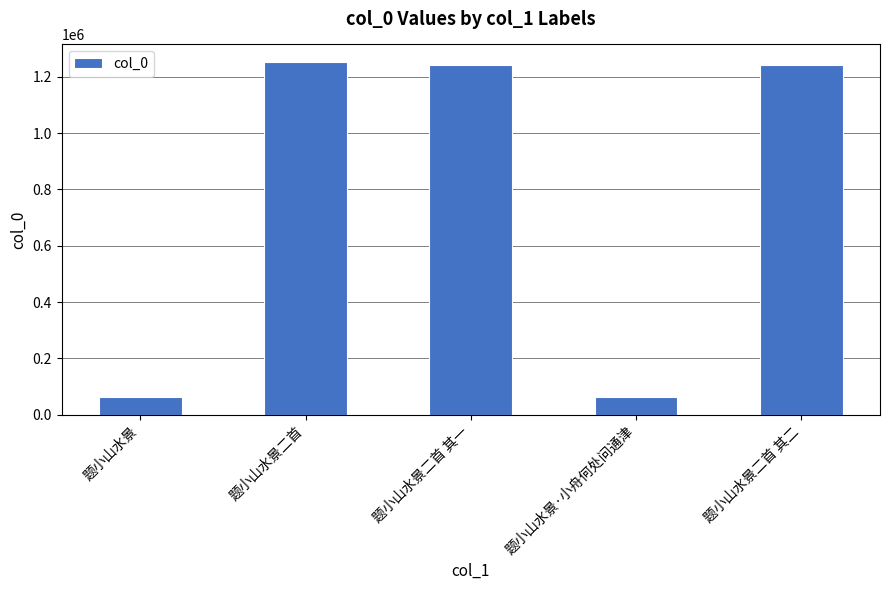

What is the label of the 2nd bar from the right?

题小山水景·小舟何处问通津